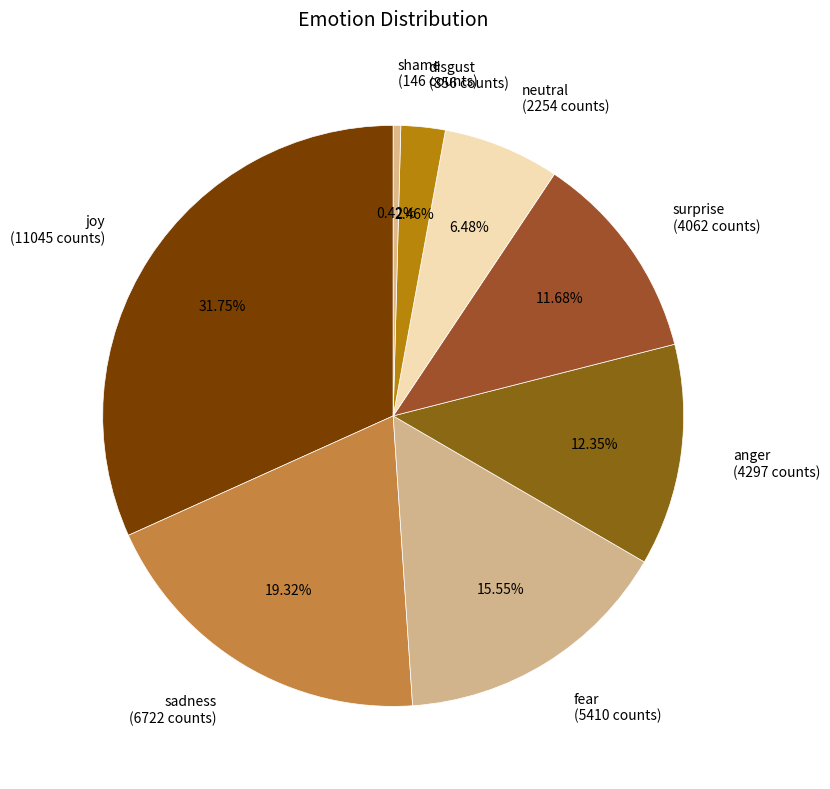

How many slices are in this pie chart?

8